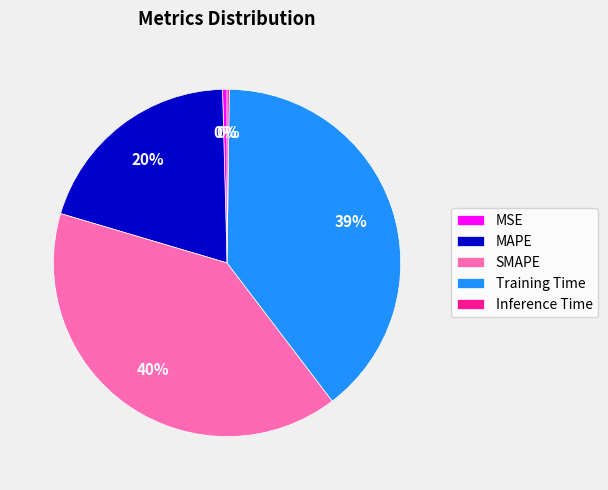

To the nearest percent, what is the average slice percentage?

20%